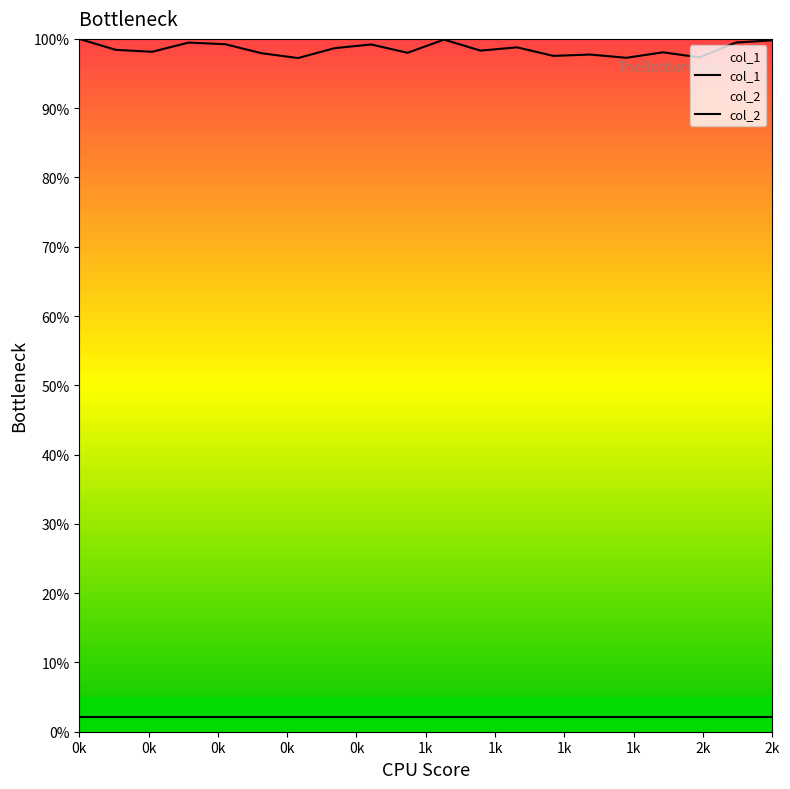

True or false: col_1 and col_2 intersect in this chart.

False